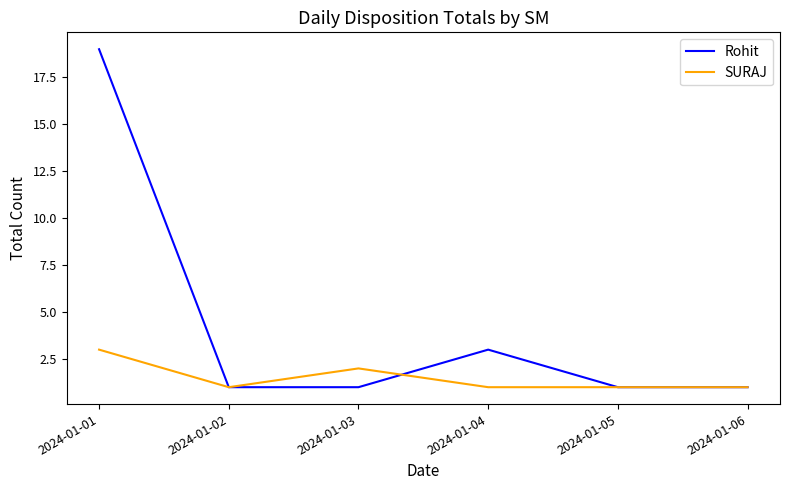

What is the sum of the Rohit values at 2024-01-01 and 2024-01-06?

20